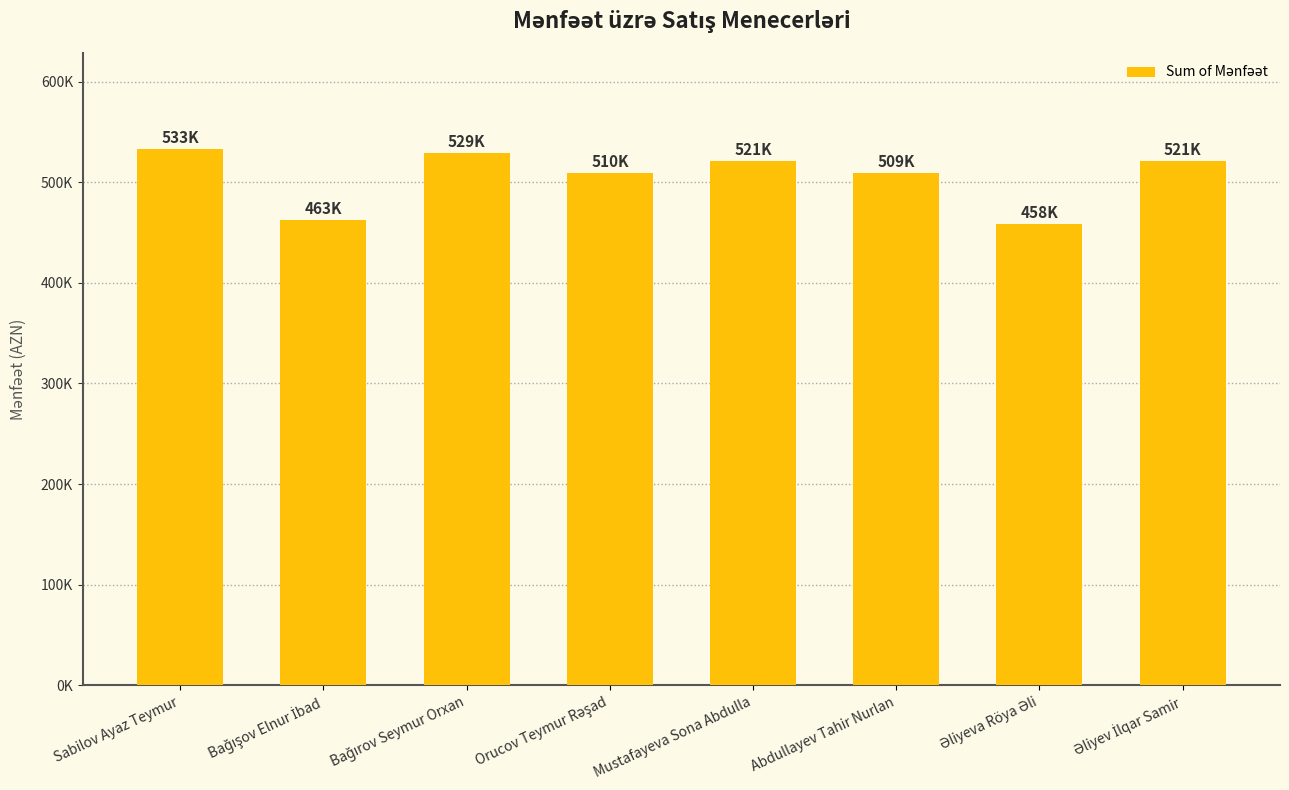

What is the difference between the values at Əliyeva Röya Əli and Bağırov Seymur Orxan?

71002.3